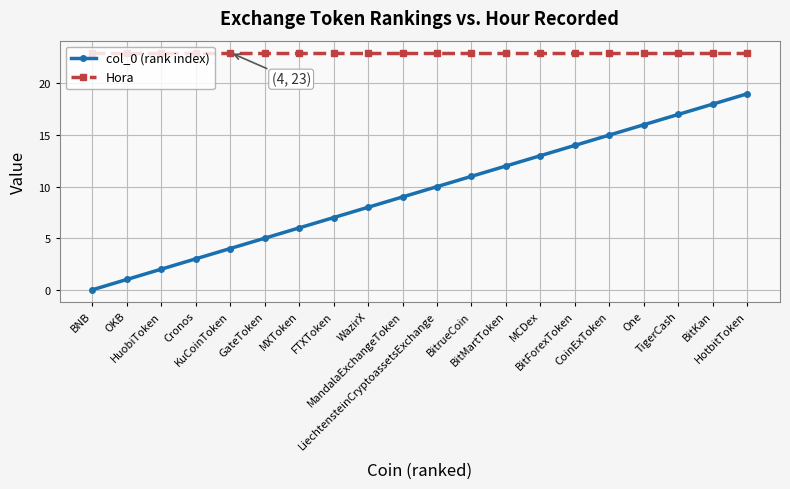

At which label is col_0 (rank index) closest to 9?

MandalaExchangeToken